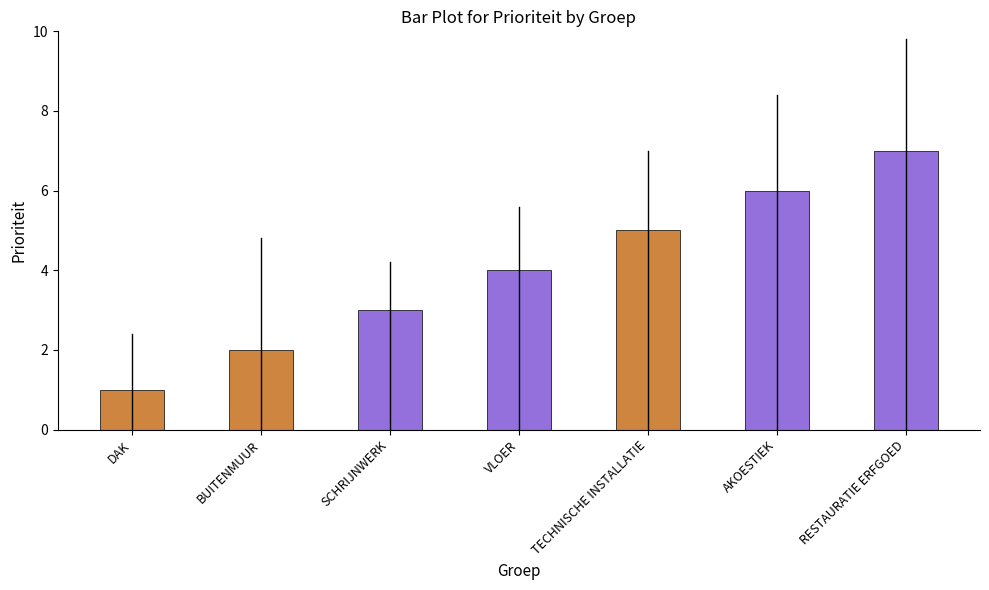

What is the maximum value shown in the chart?

7